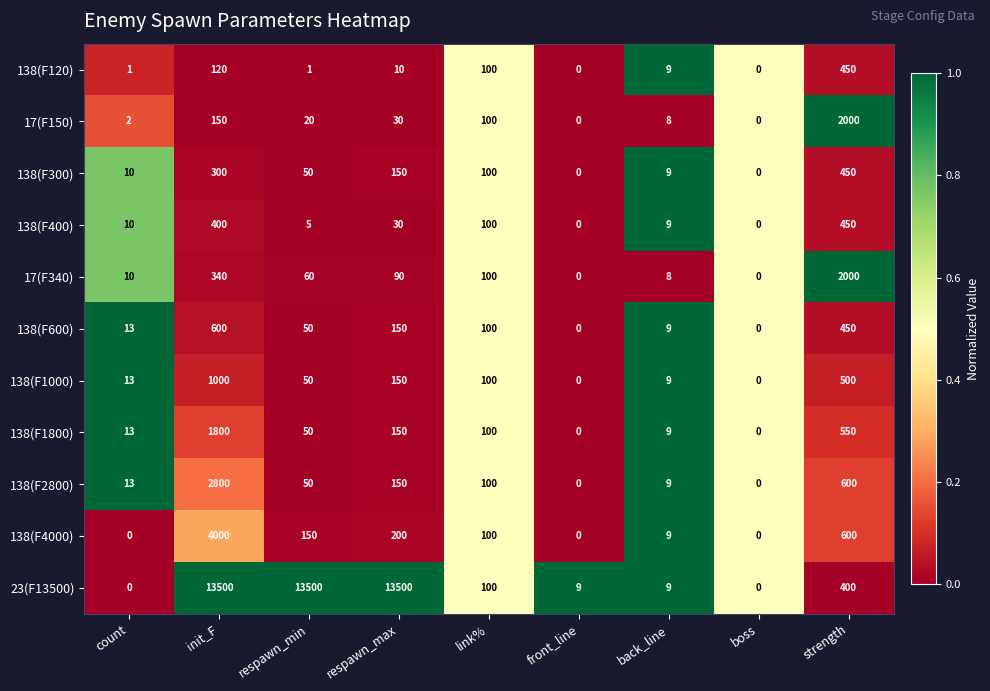

What is the difference between the 138(F300) values at count and front_line?

10